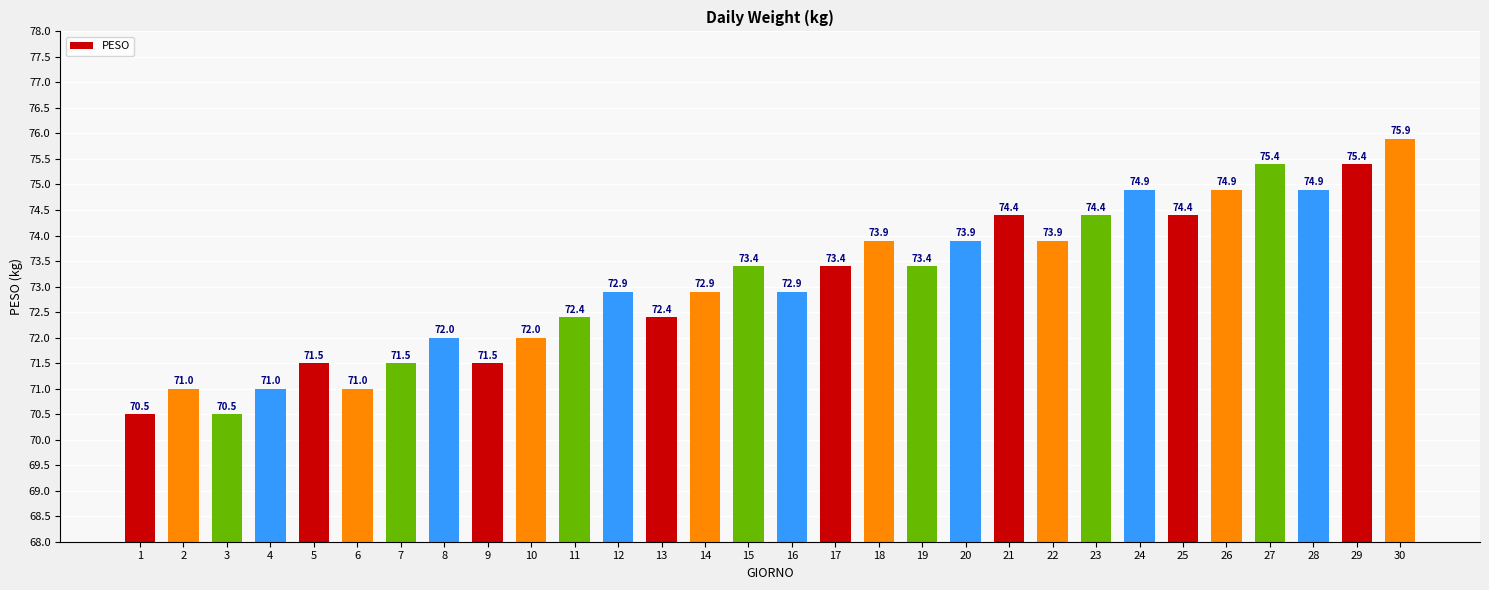

Which has a higher value, 30 or 8?

30